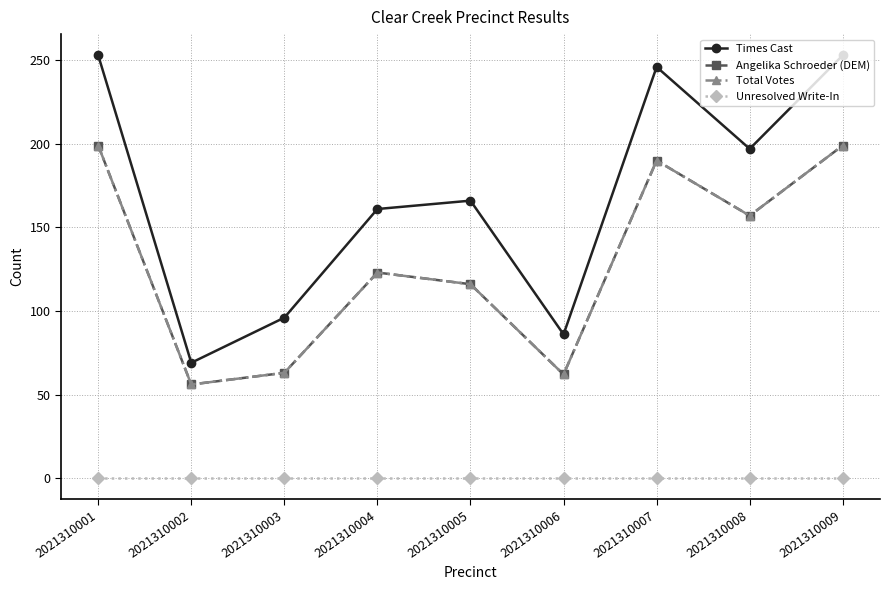

Does the chart have visible grid lines?

Yes